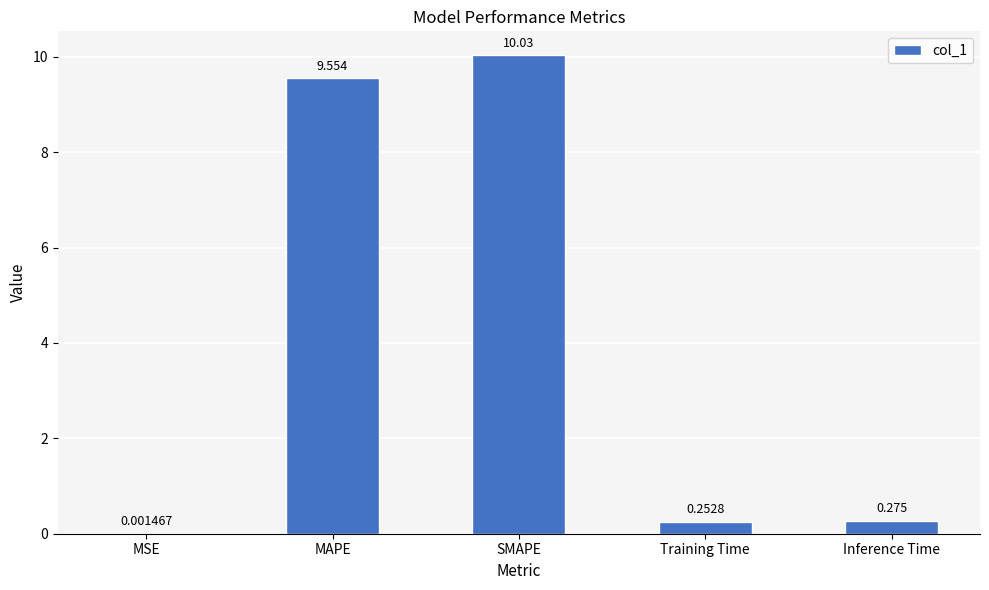

Between MSE and Inference Time, which is larger?

Inference Time